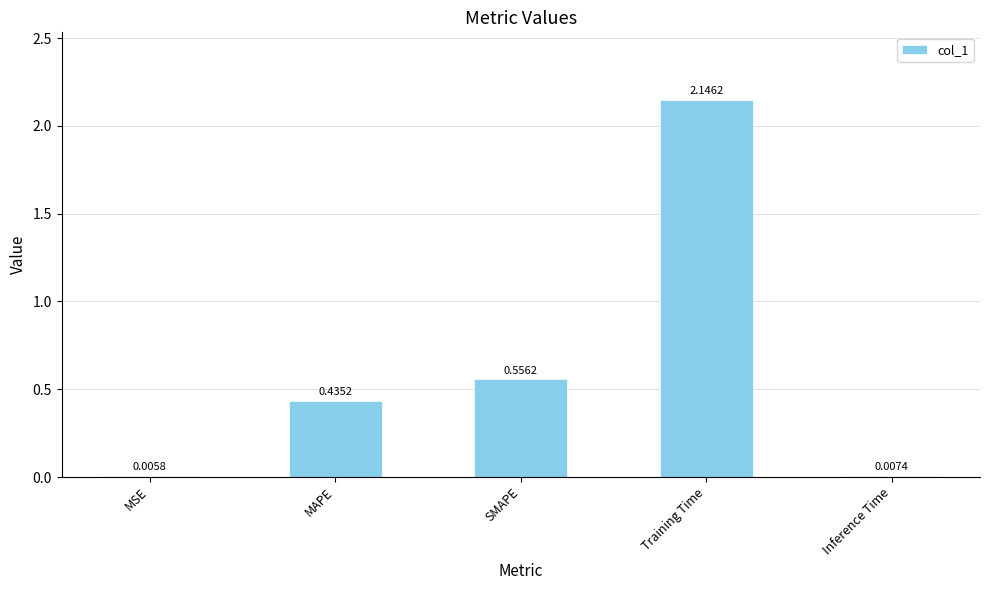

Which label corresponds to the largest value in the chart?

Training Time